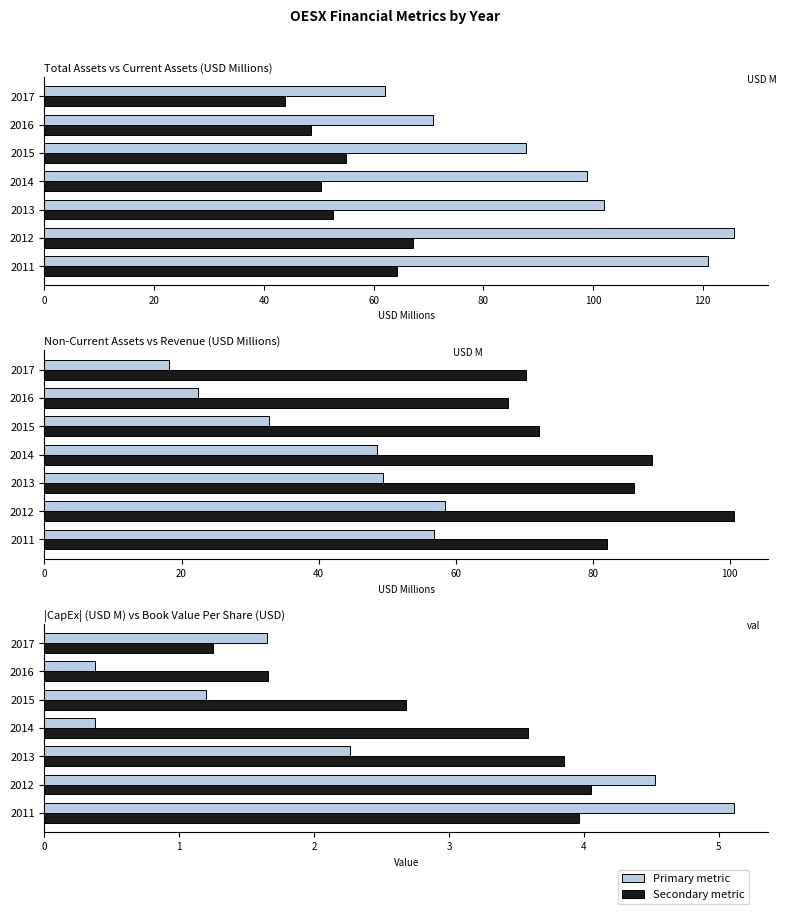

What is the highest value of the Current Assets series?

67.2